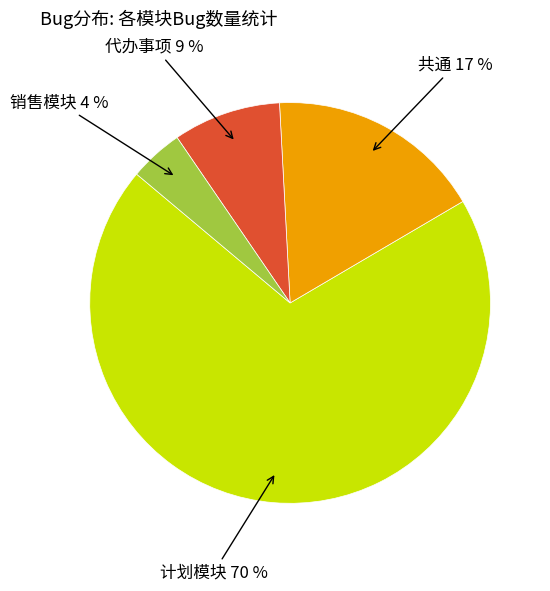

Does any single category account for the majority?

Yes